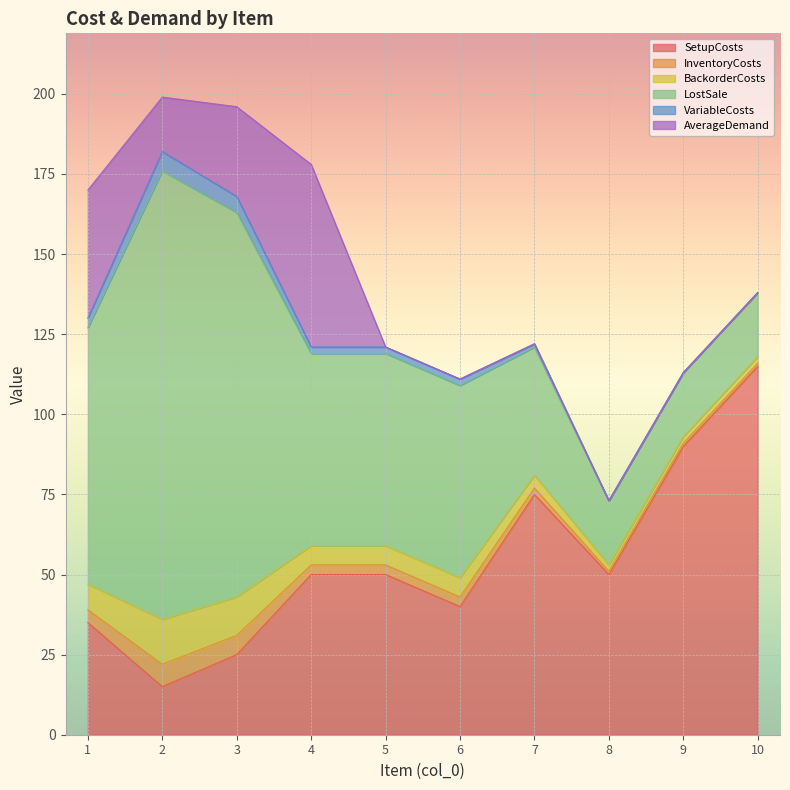

Count the number of data series in this chart.

6